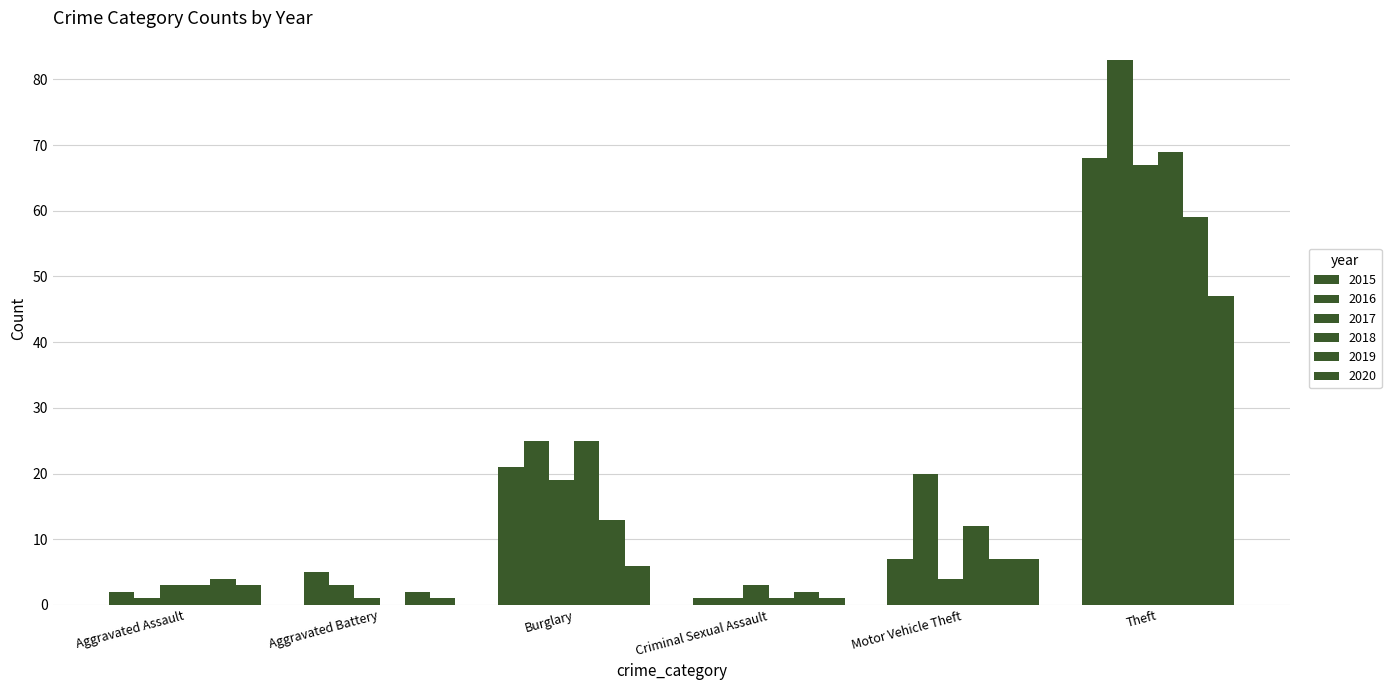

How many groups of bars are there?

6